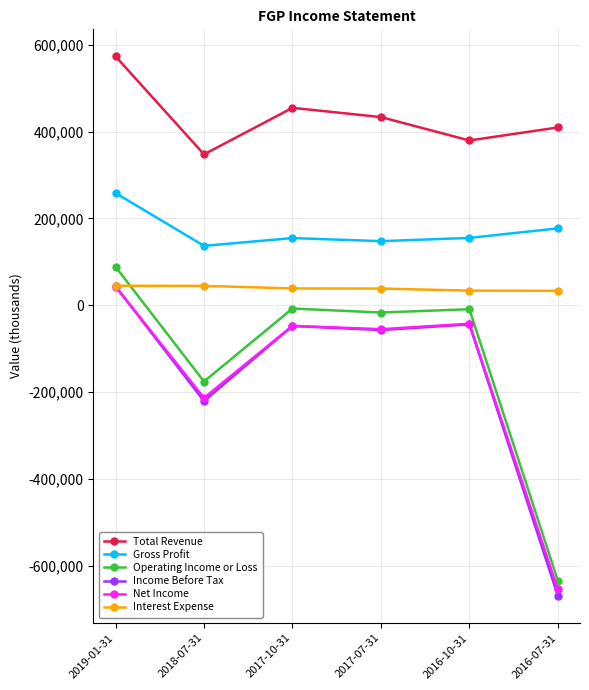

Which series has the largest total across all categories?

Total Revenue